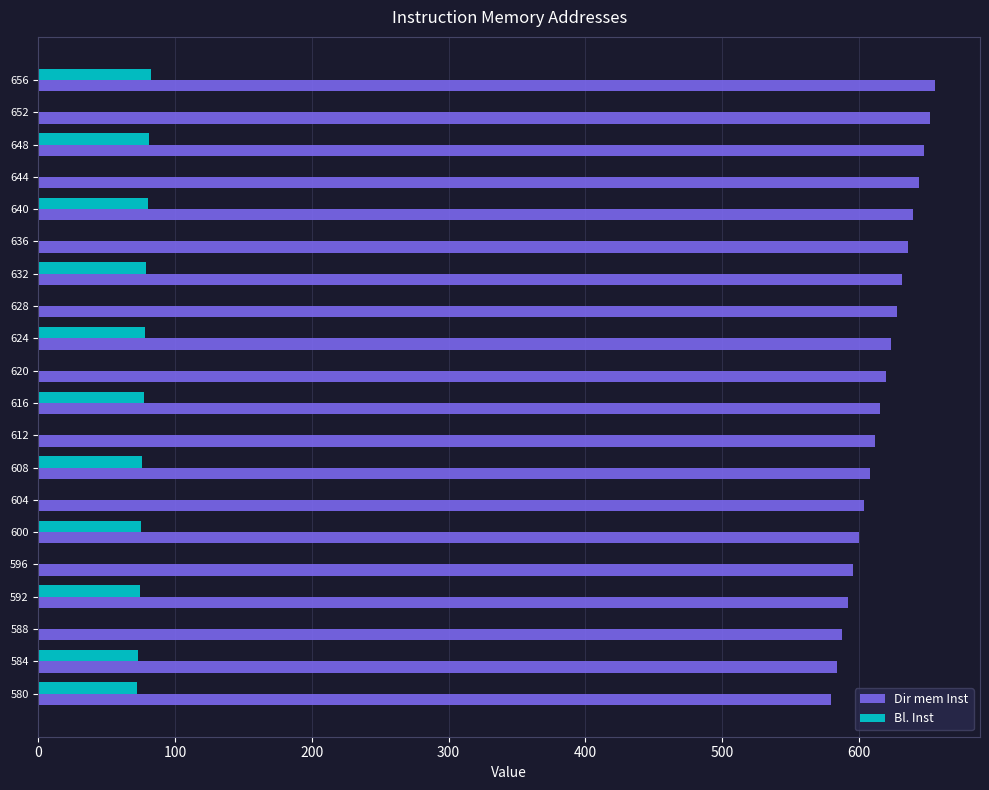

True or false: Bl. Inst has a value of 129 at 600.

False